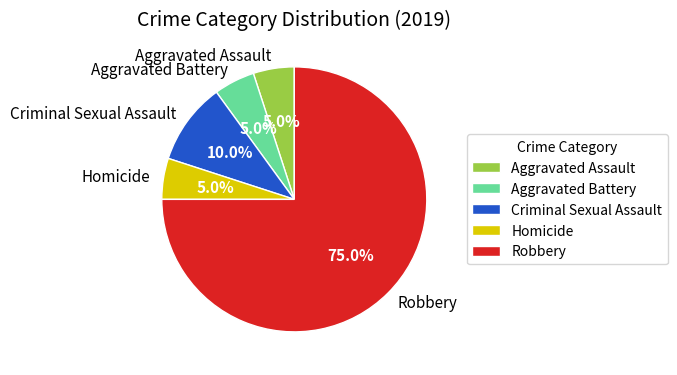

To the nearest percent, what portion does Criminal Sexual Assault represent?

10%